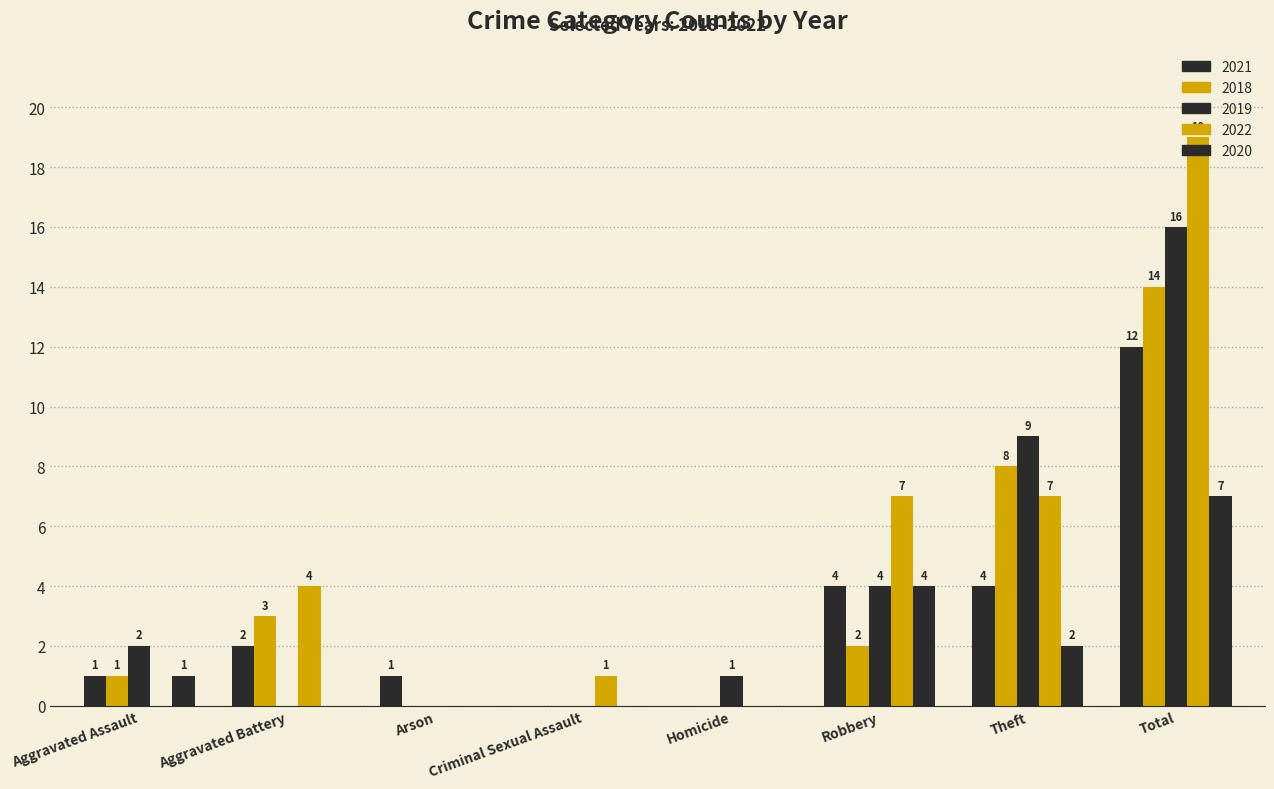

True or false: 2018 has a value of -6 at Arson.

False